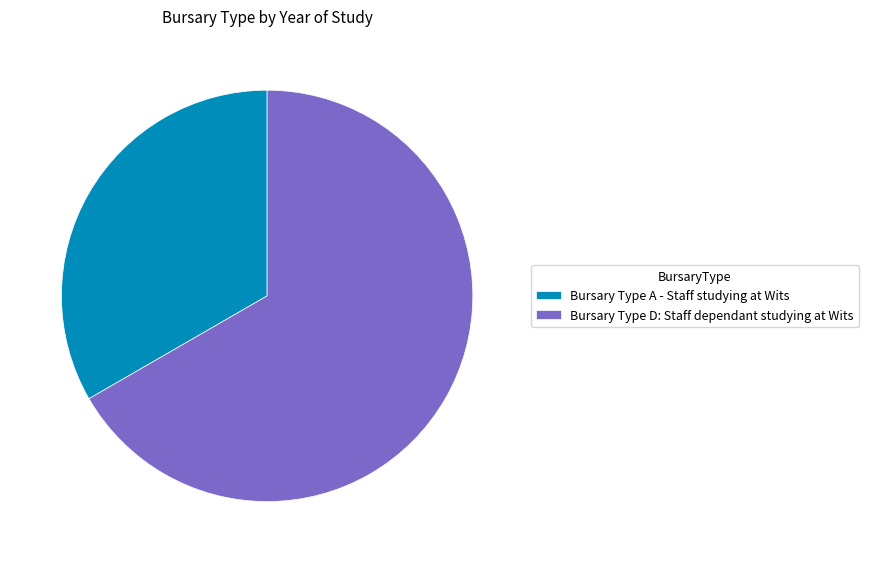

True or false: Bursary Type D: Staff dependant studying at Wits accounts for 80% of the total.

False